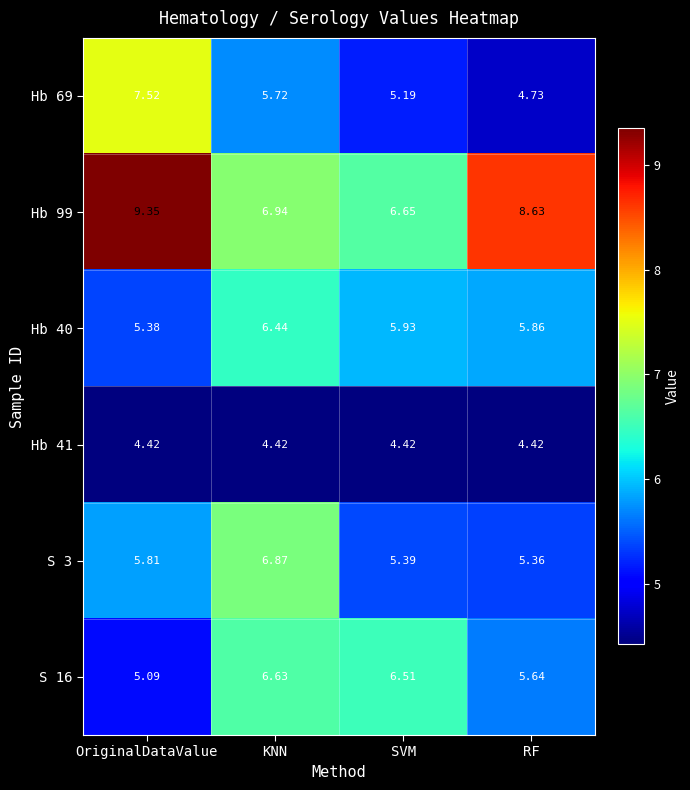

Which series has the largest range (max minus min)?

Hb 69